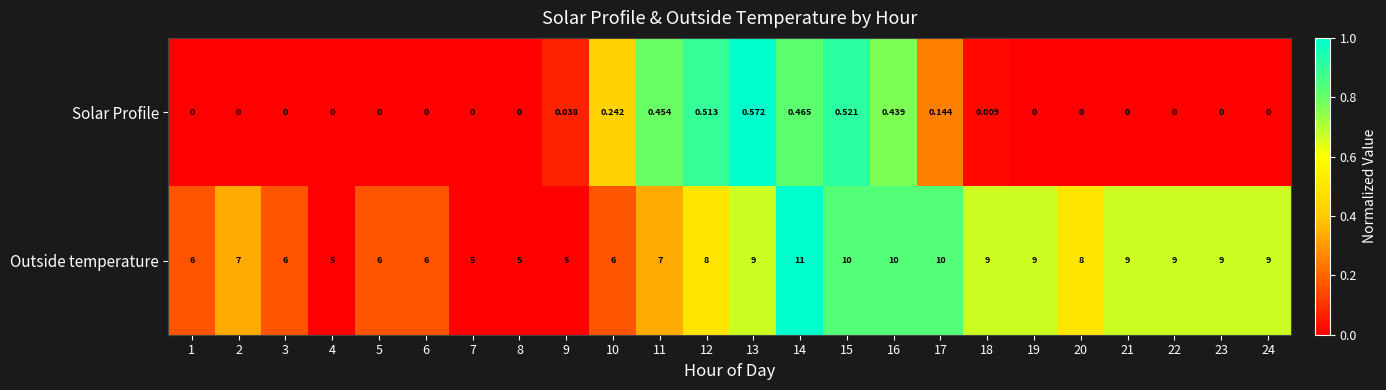

Count the number of categories in the chart.

24